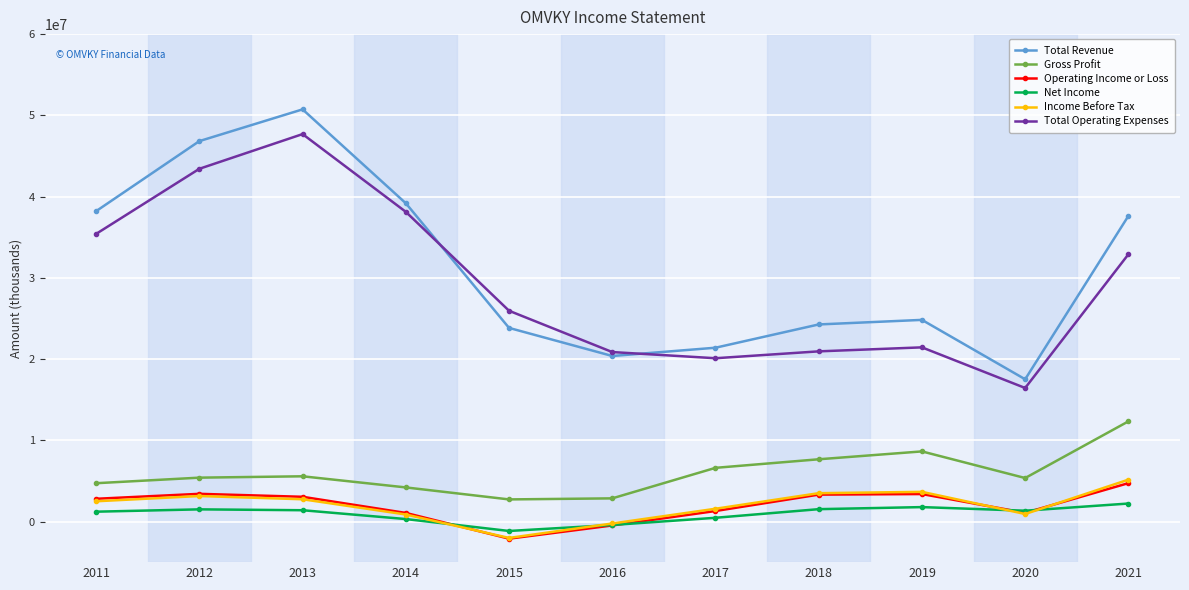

Which series has the largest total across all categories?

Total Revenue